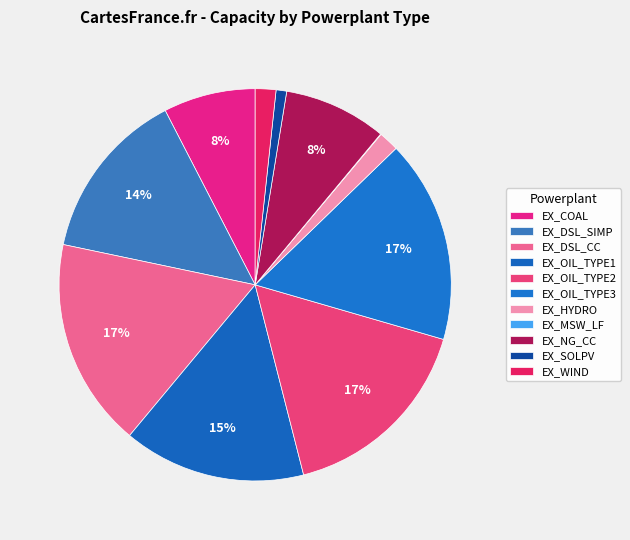

Which has a higher value, EX_HYDRO or EX_WIND?

EX_WIND